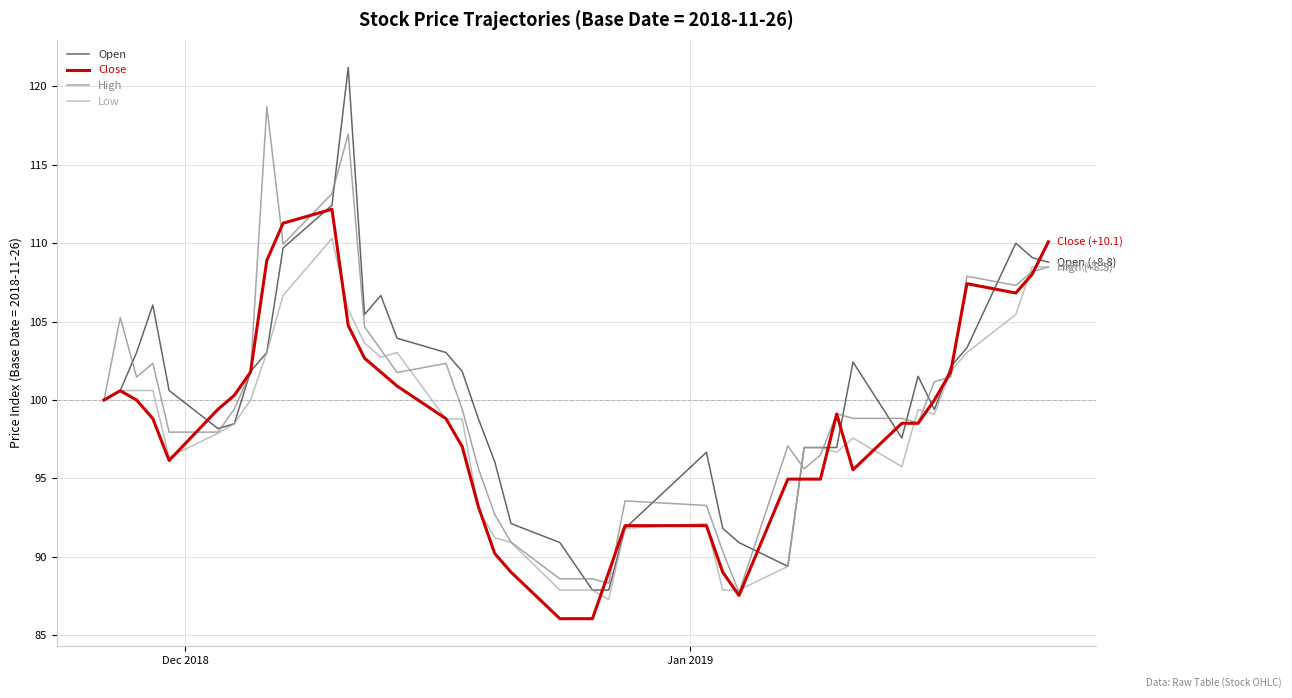

What is the lowest value of the Low series?

87.3